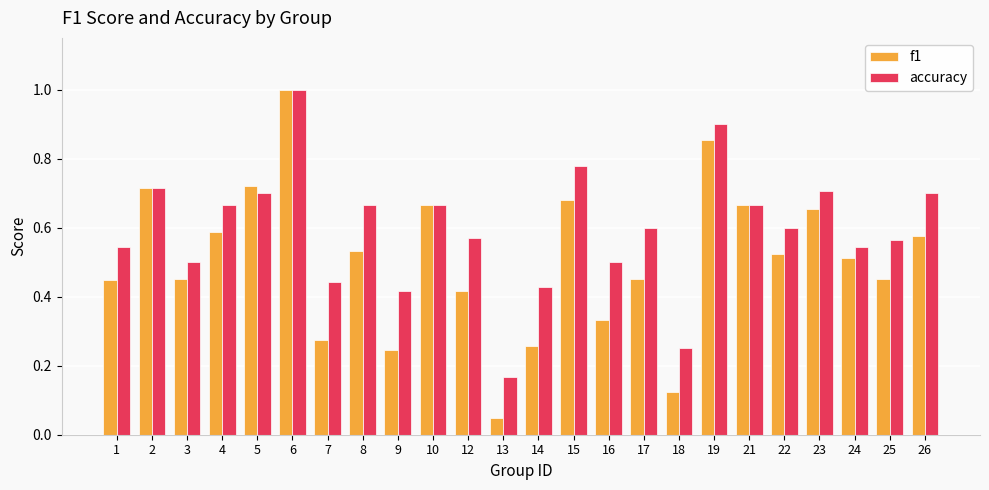

Which series has the largest range (max minus min)?

f1